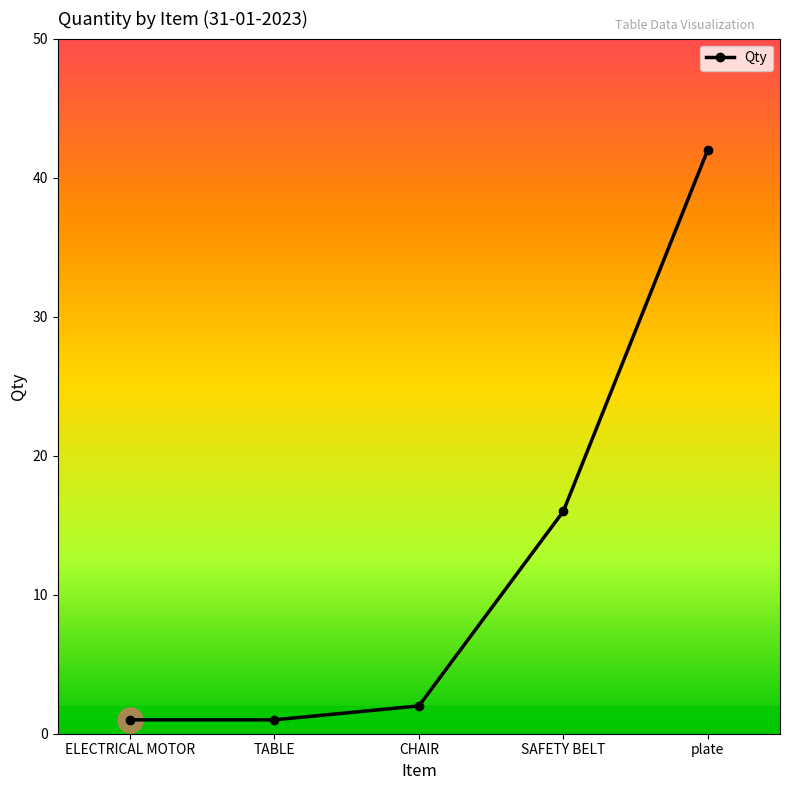

Count the number of categories in the chart.

5